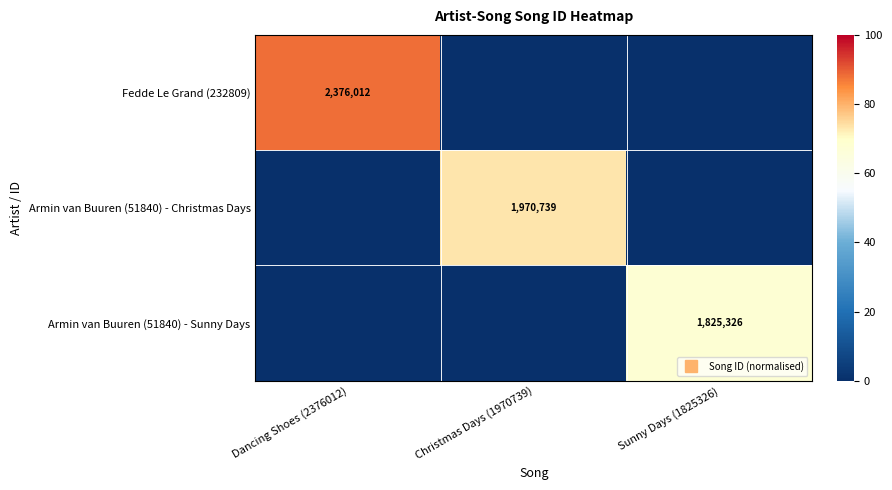

Is the value of Armin van Buuren (51840) - Christmas Days at Sunny Days (1825326) greater than the value of Fedde Le Grand (232809) at Christmas Days (1970739)?

No